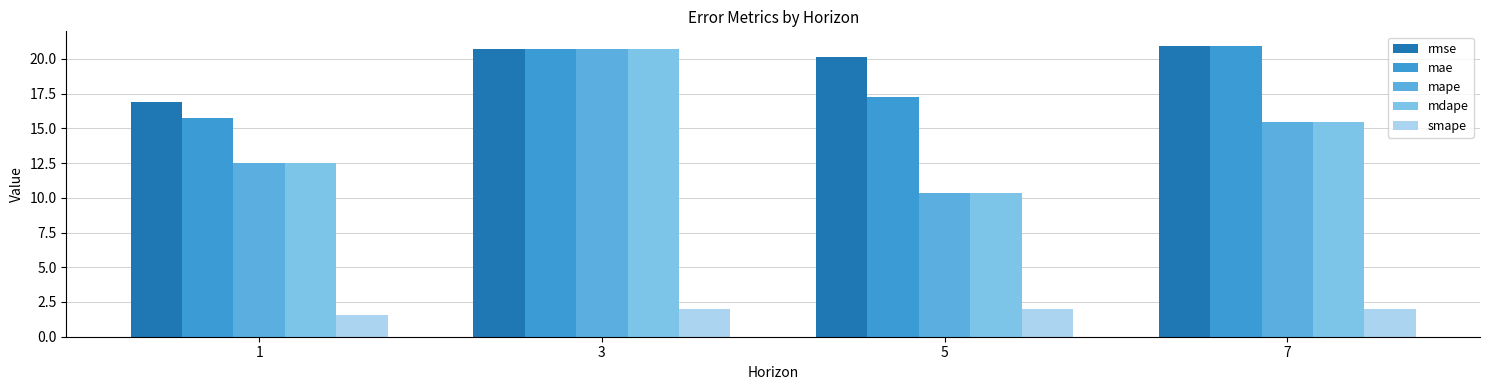

How many data points does each series have?

4